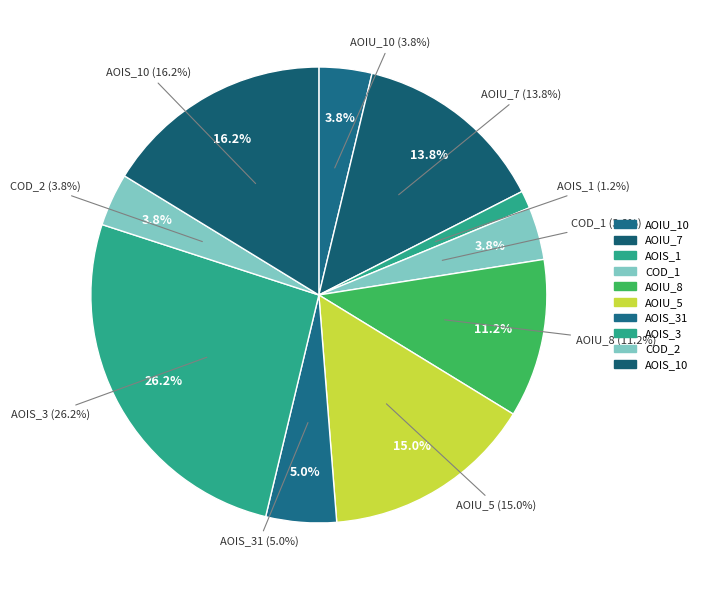

Which slice is the largest?

DailyLimit.Account.AOIS_3